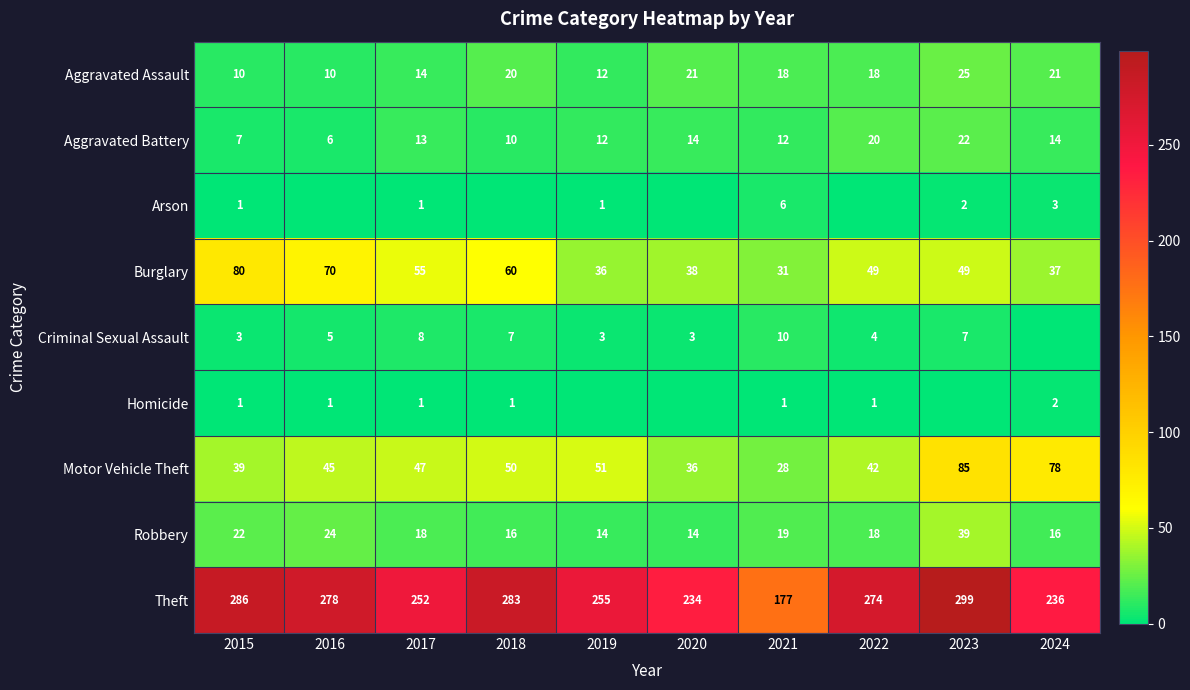

At how many categories does at least one series exceed 177?

9